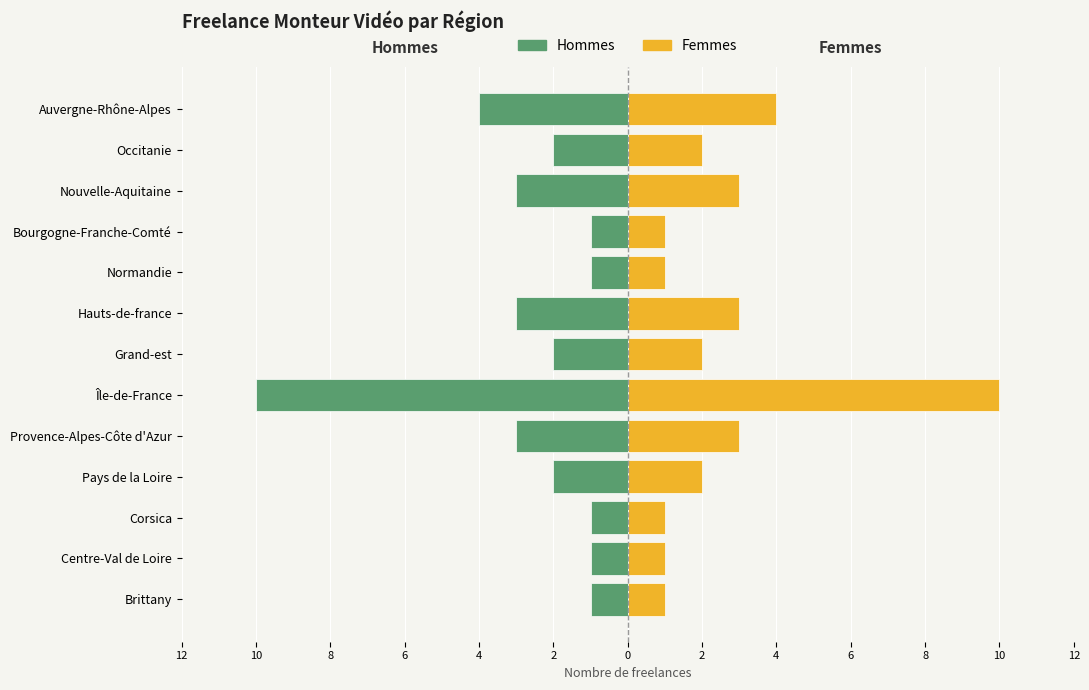

What is the difference between the maximum and minimum values in the Femmes series?

9